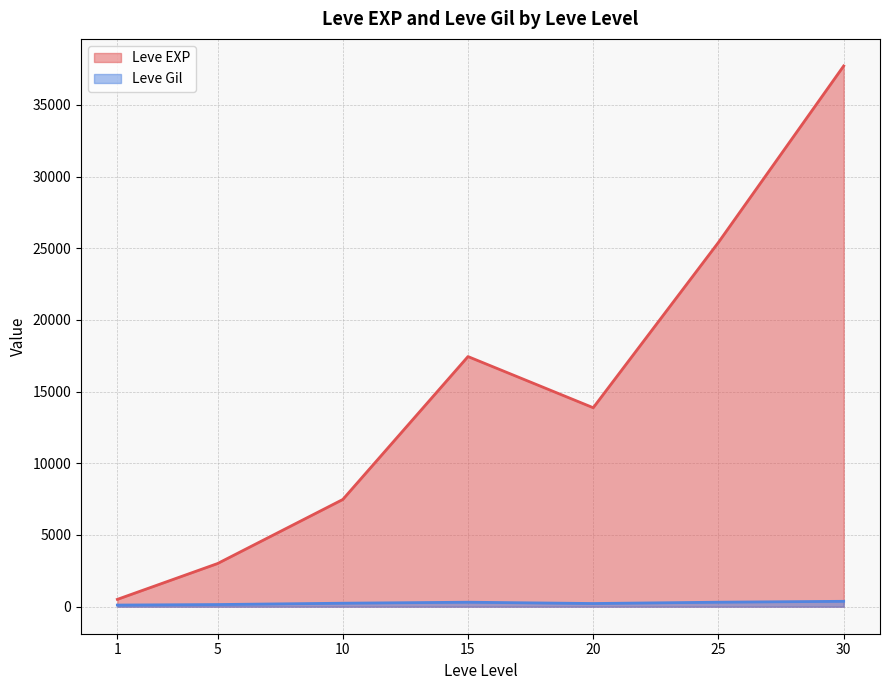

After their last crossing, which series has the higher values: Leve EXP or Leve Gil?

Leve EXP